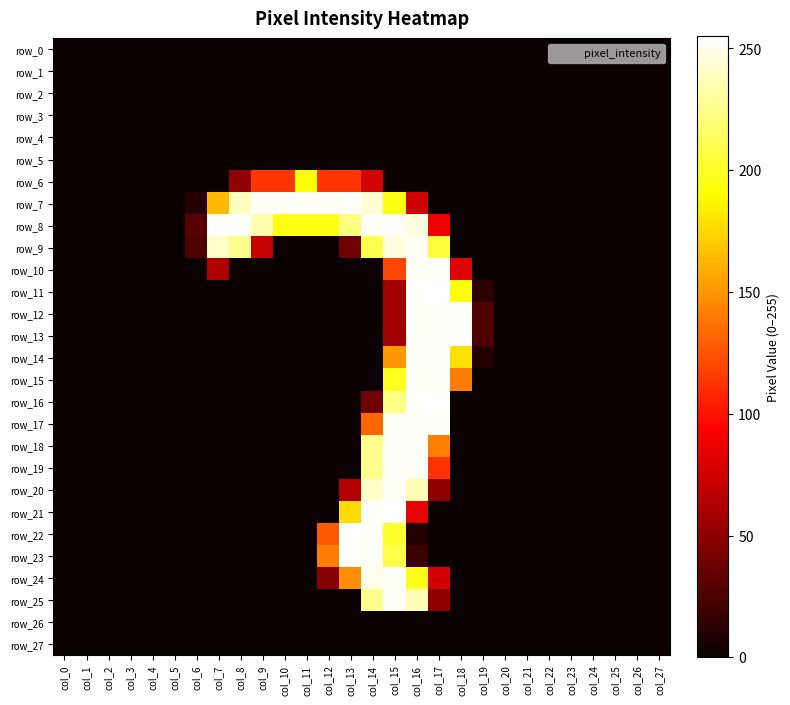

Which has a higher value, col_27 or col_19?

col_27